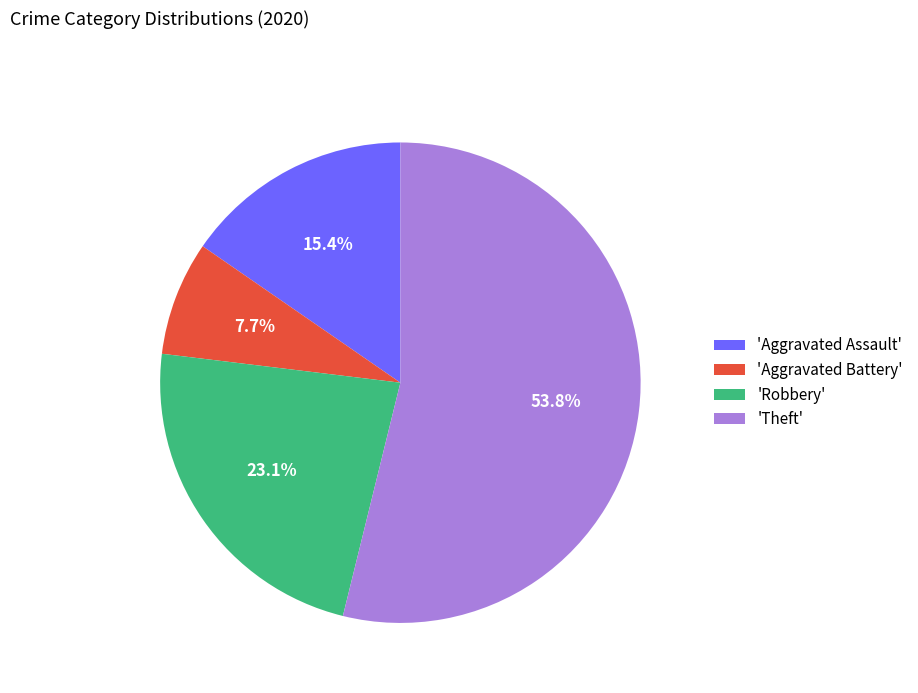

Which category has the biggest portion of the pie?

'Theft'